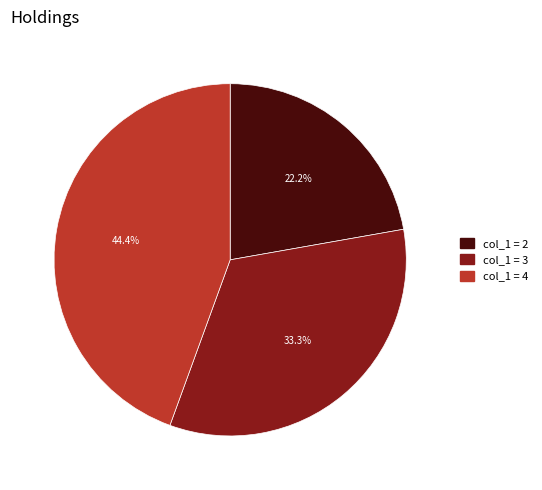

How many segments does this pie chart have?

3